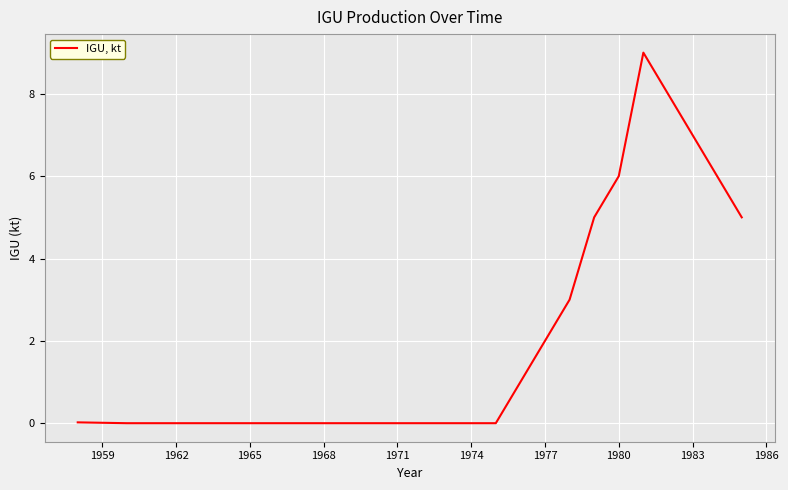

What is the greatest value displayed?

9.0